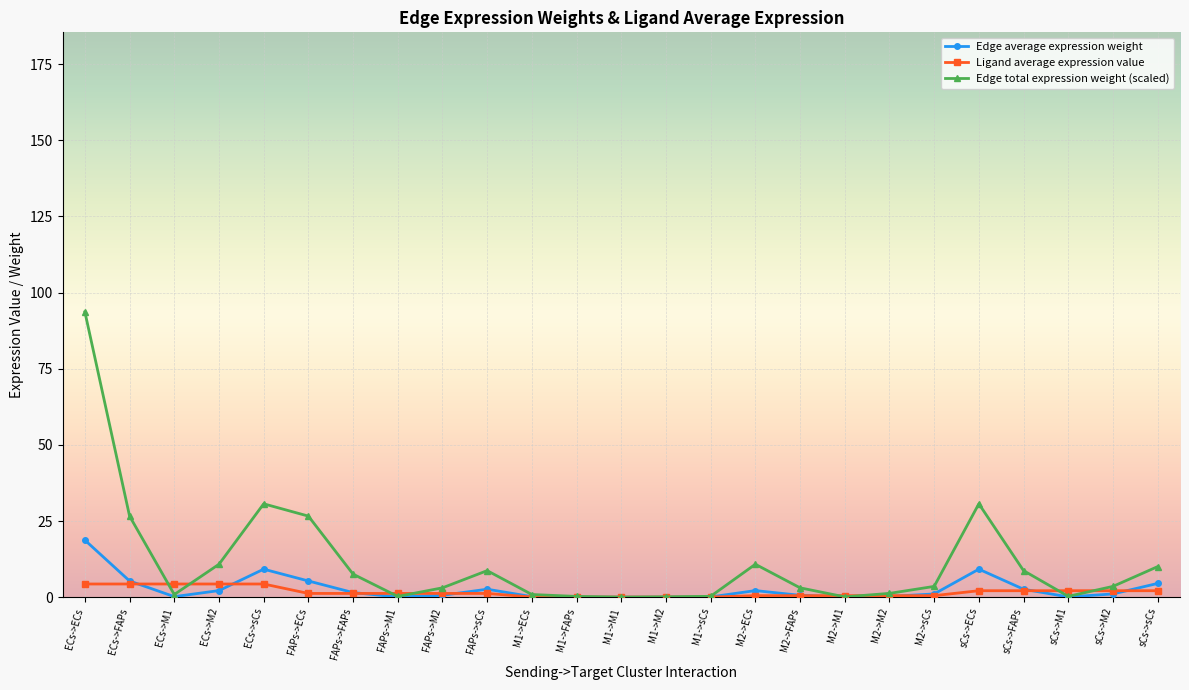

Does the chart display data point markers on the line(s)?

Yes